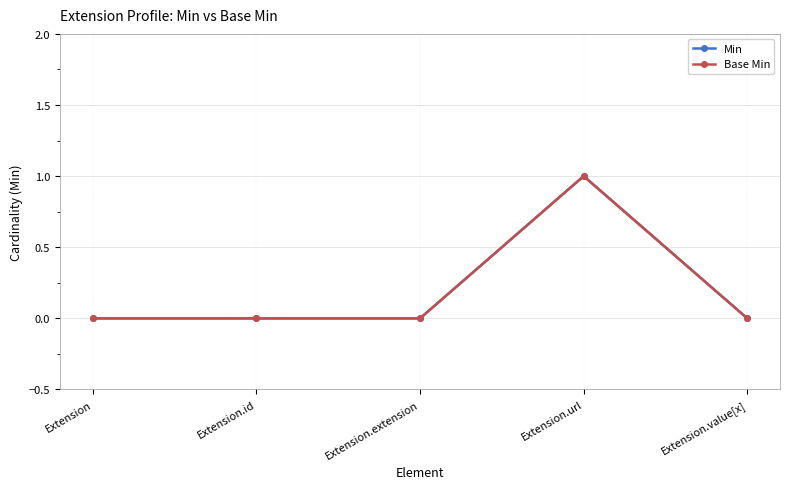

Does the chart have visible grid lines?

Yes